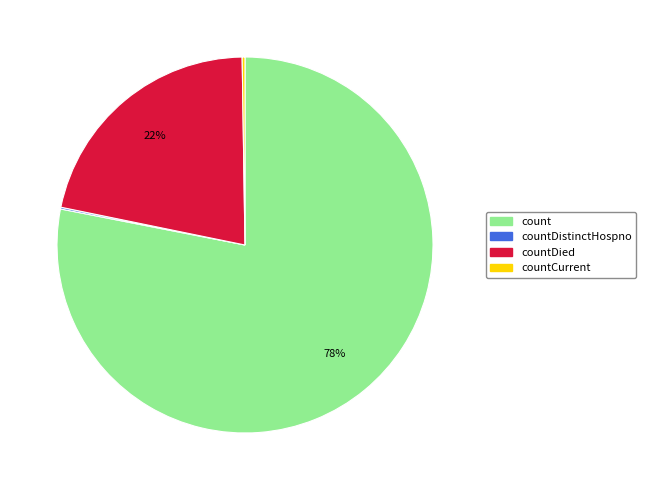

To the nearest percent, what is the average slice percentage?

25%